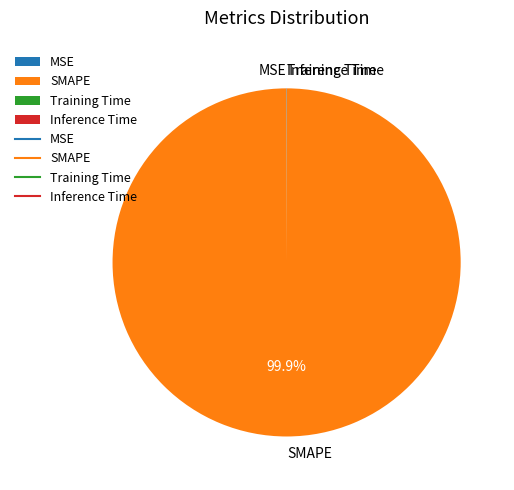

What is the majority slice?

SMAPE